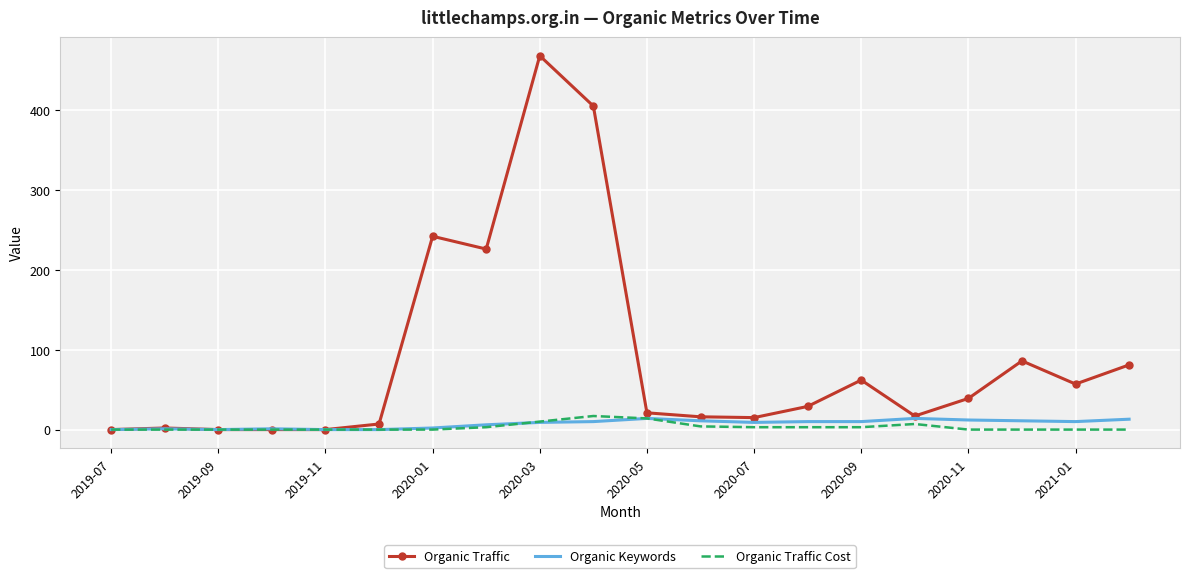

Which series has the largest total across all categories?

Organic Traffic